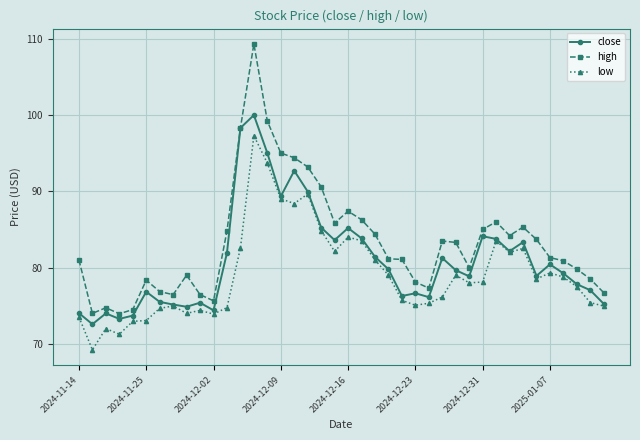

Rank the series by their maximum value, from lowest to highest.

low, close, high